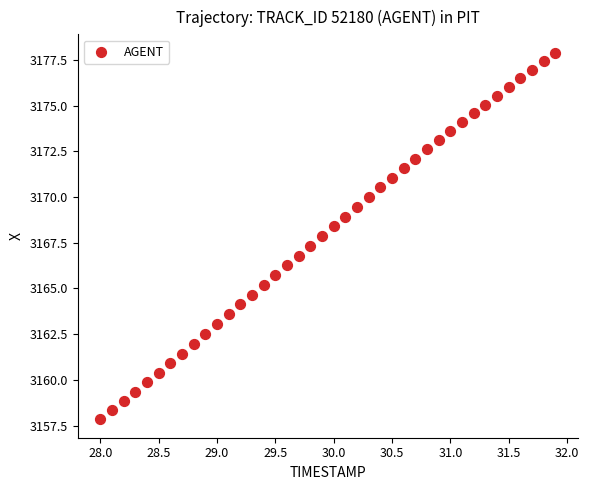

What is the range of X values (max minus min)?

3.9